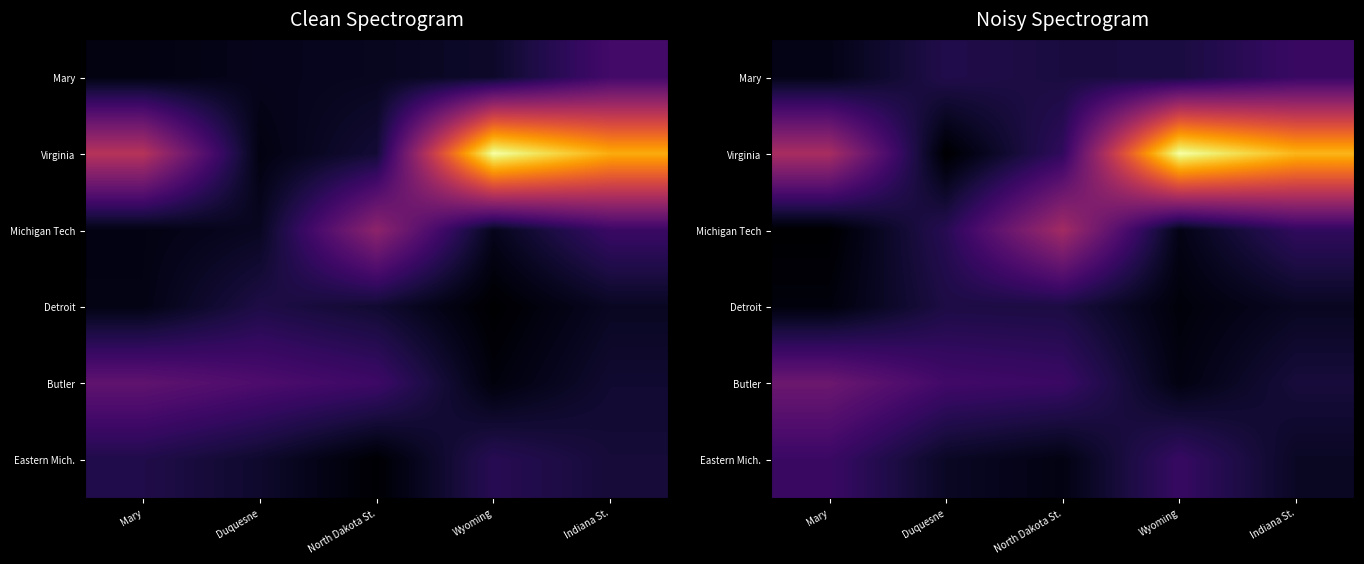

At how many categories does at least one series exceed 11810?

2